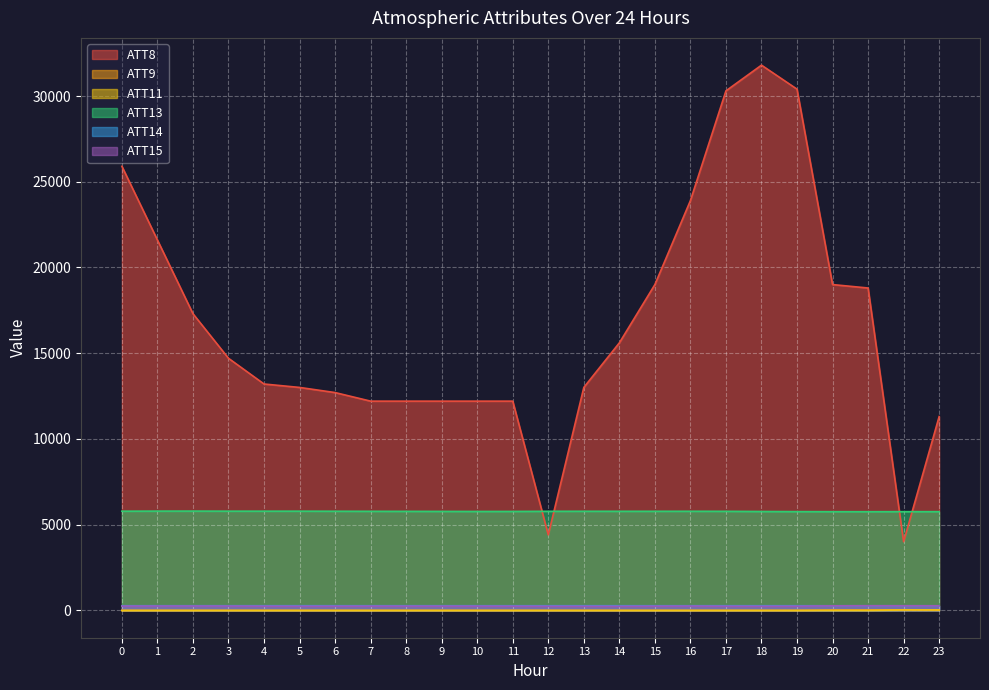

What is the difference between the maximum and second lowest values in the ATT15 series?

30.2